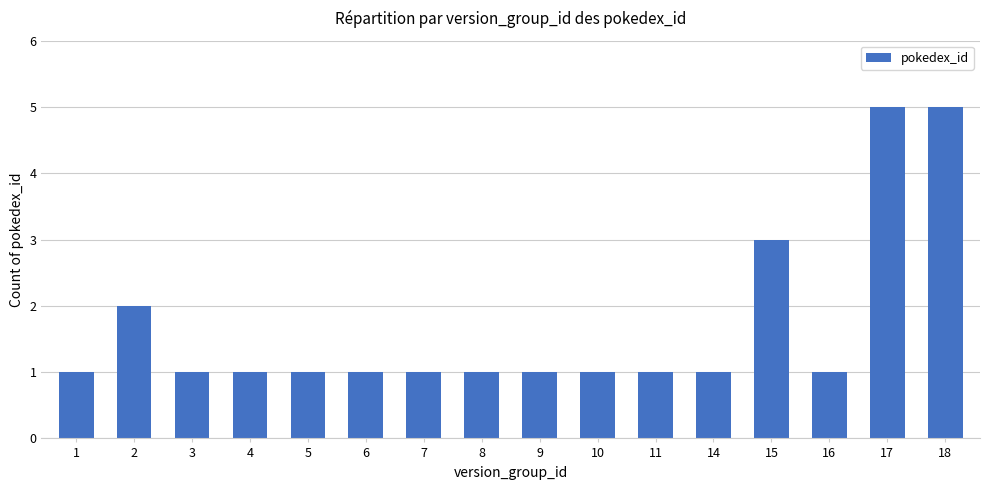

What is the approximate value at 8?

1